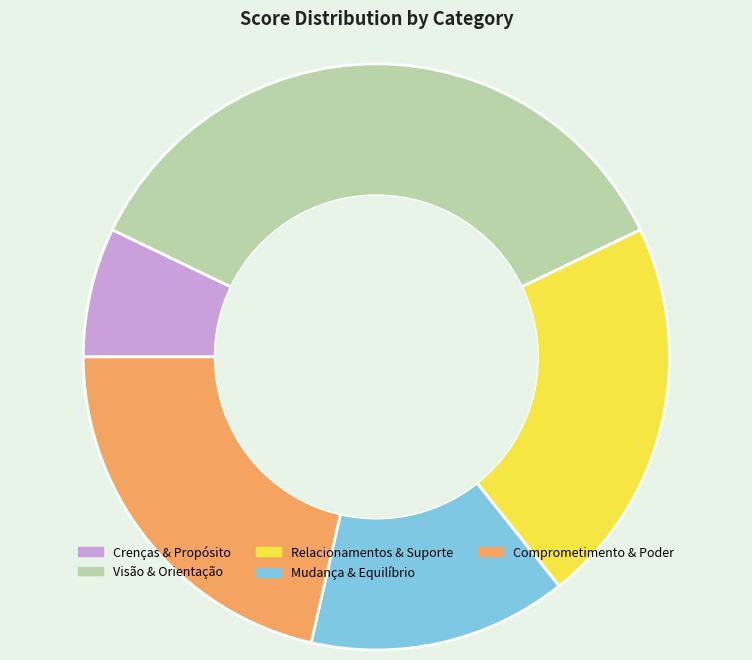

Is it true that Visão & Orientação is 36% of the pie?

True